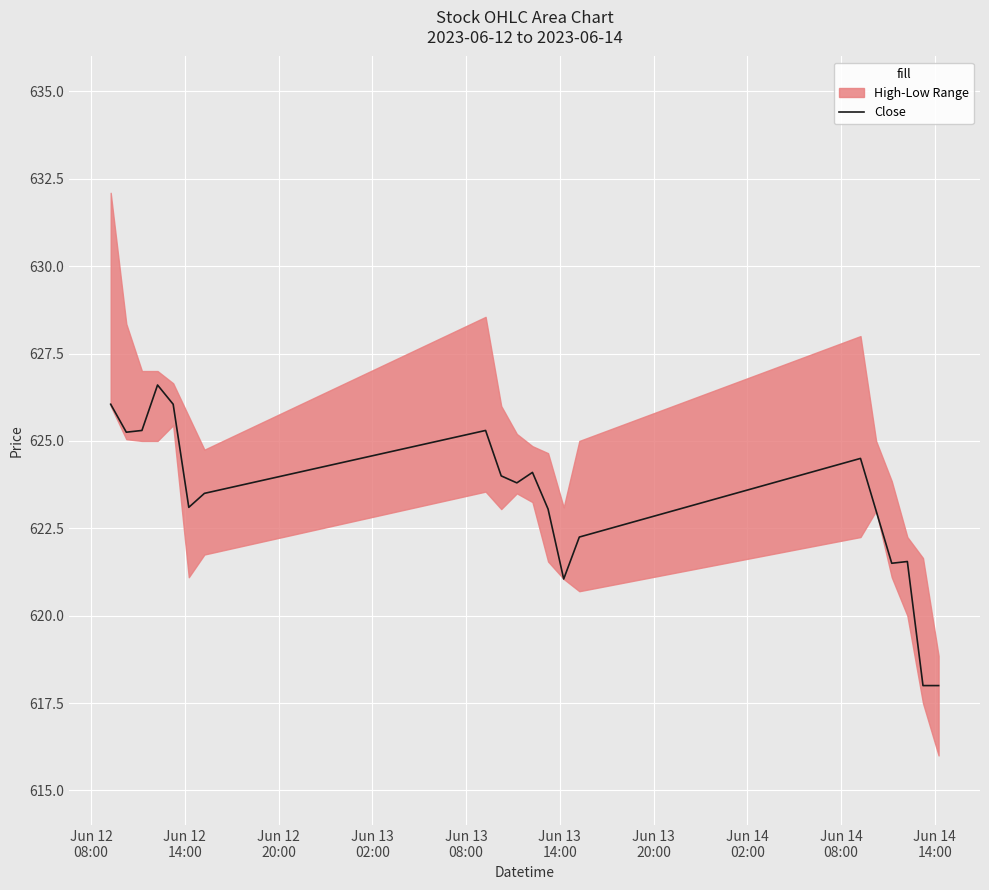

What is the value of the 12th point from the left?

623.0